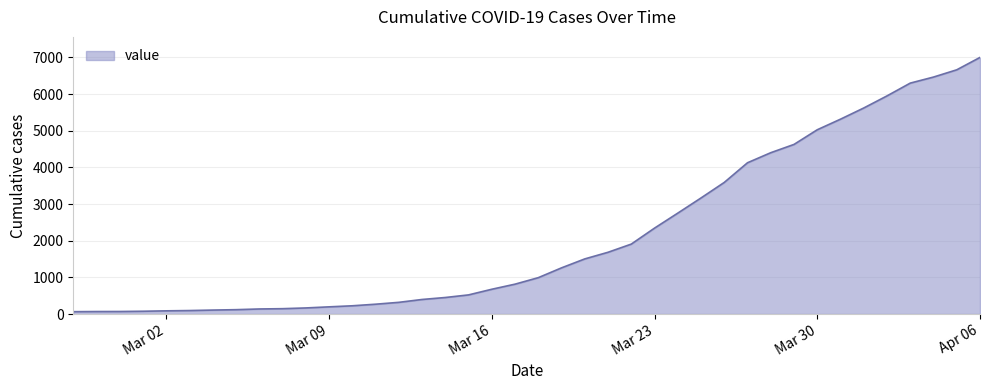

What is the difference between the maximum and minimum values?

6938